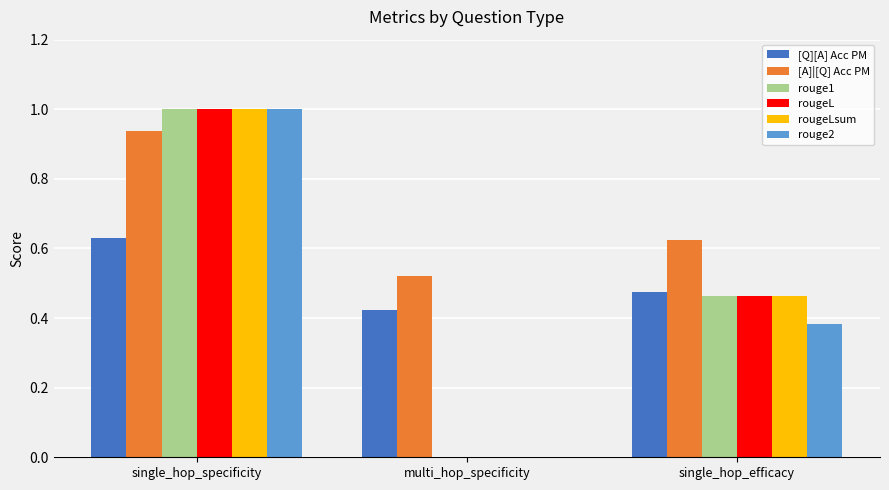

Between single_hop_specificity and single_hop_efficacy, which series saw the biggest shift?

rouge2